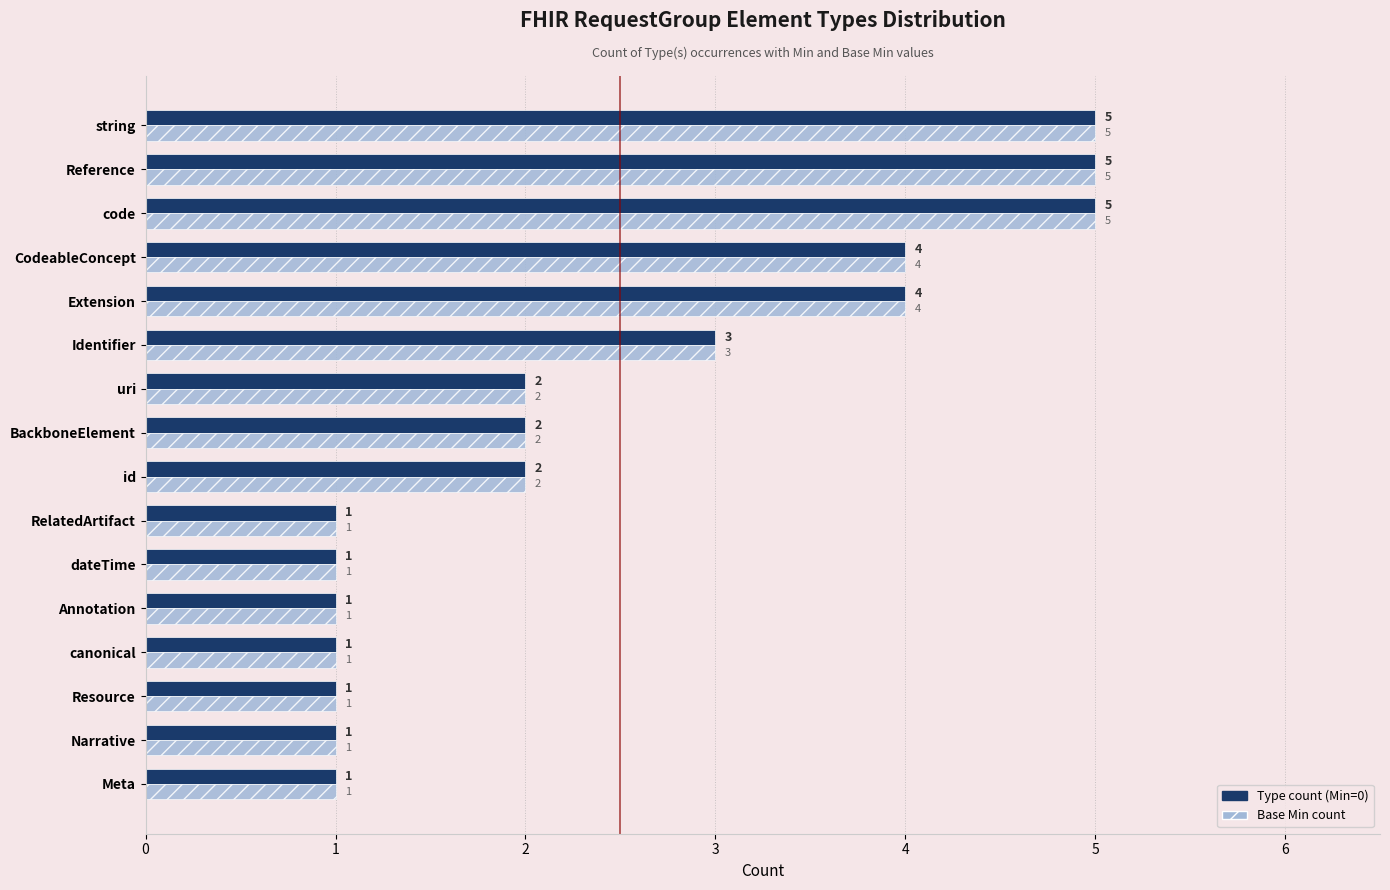

What is the total value across all series at BackboneElement?

4